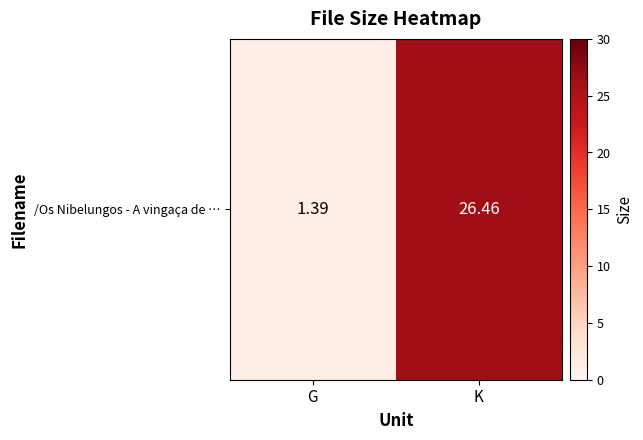

What is the sum of the values at G and K?

27.9